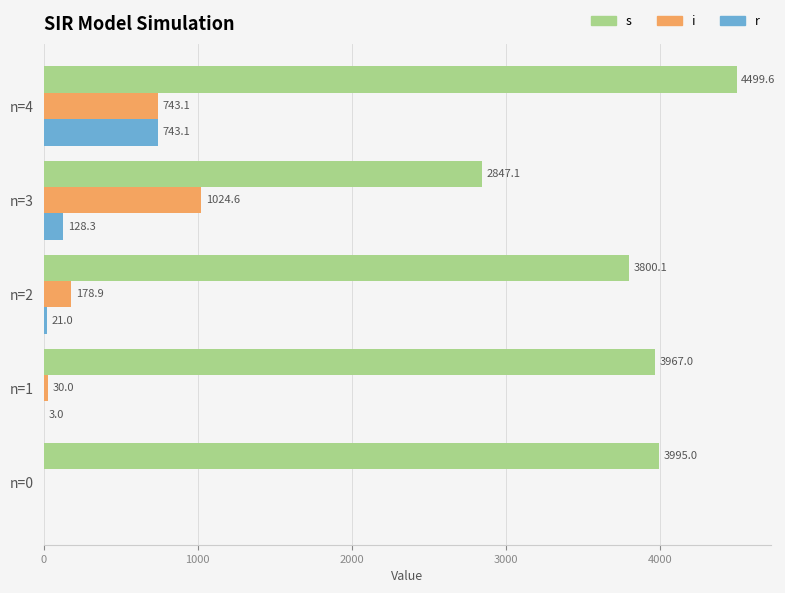

At which category is the sum across all series the highest?

n=4